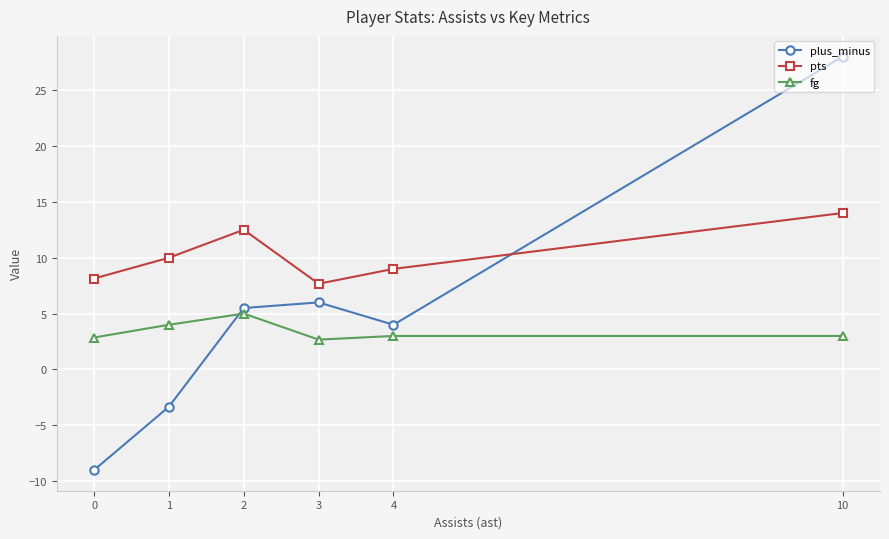

Which category has the highest value across all series?

10